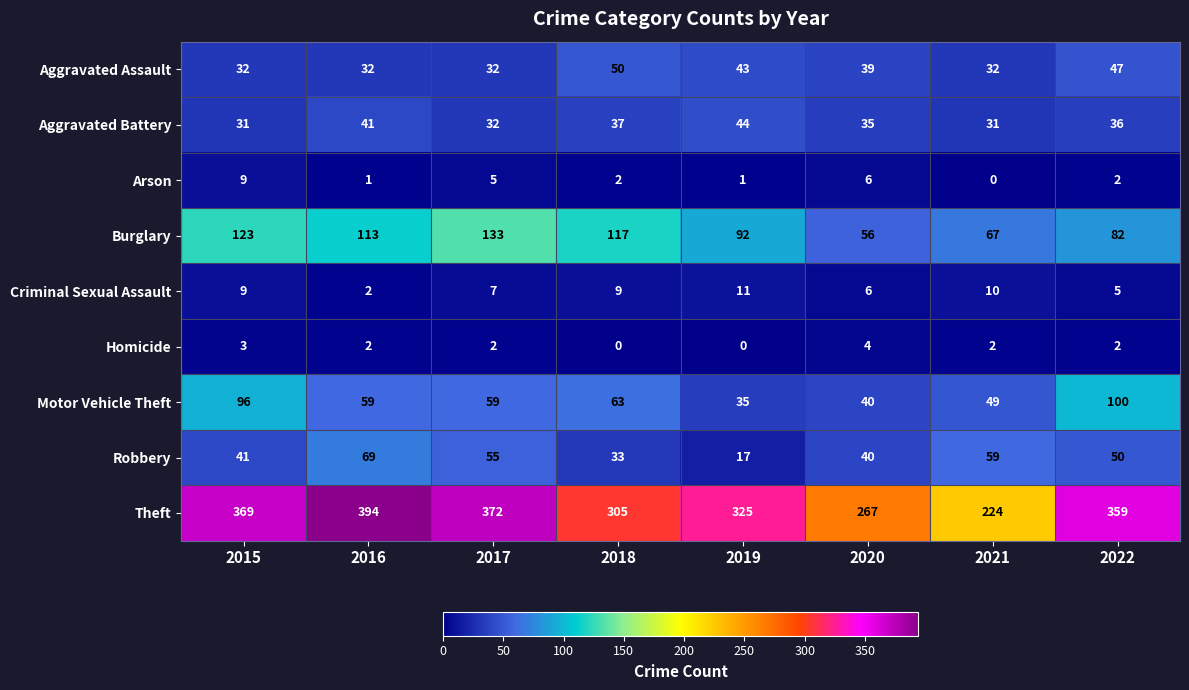

Read the Burglary value at 2018, to the nearest 10.

120